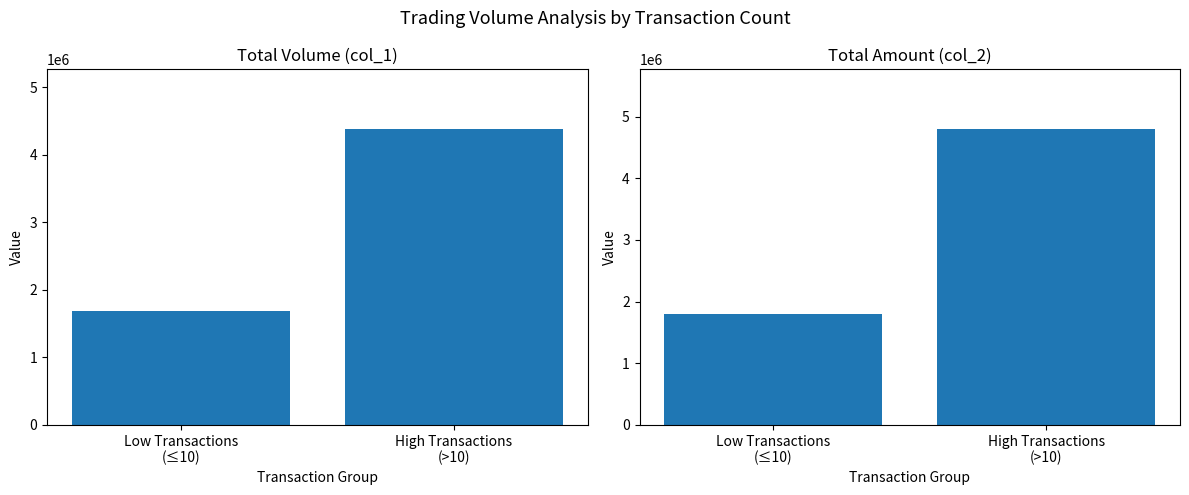

What are all the series names shown in the legend?

col_1 (Volume), col_2 (Amount)